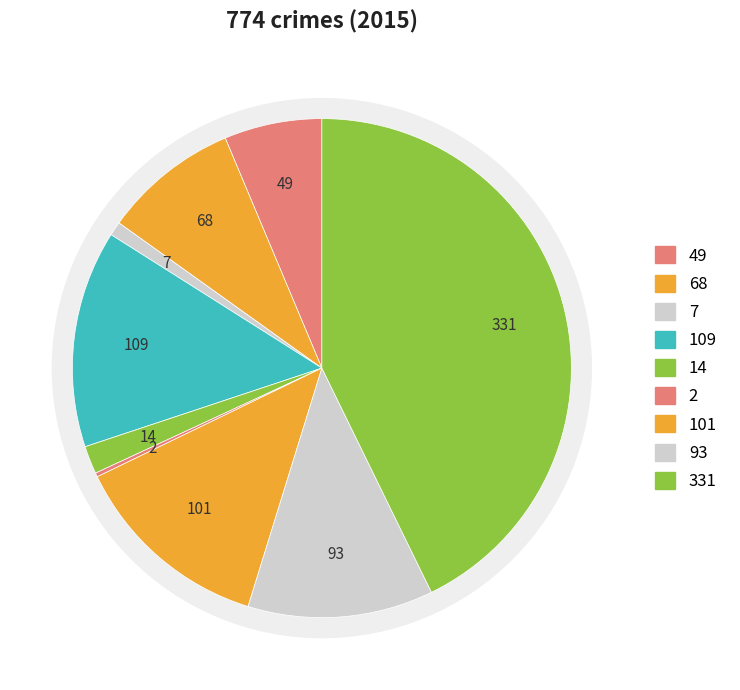

Count the number of slices in the pie.

9